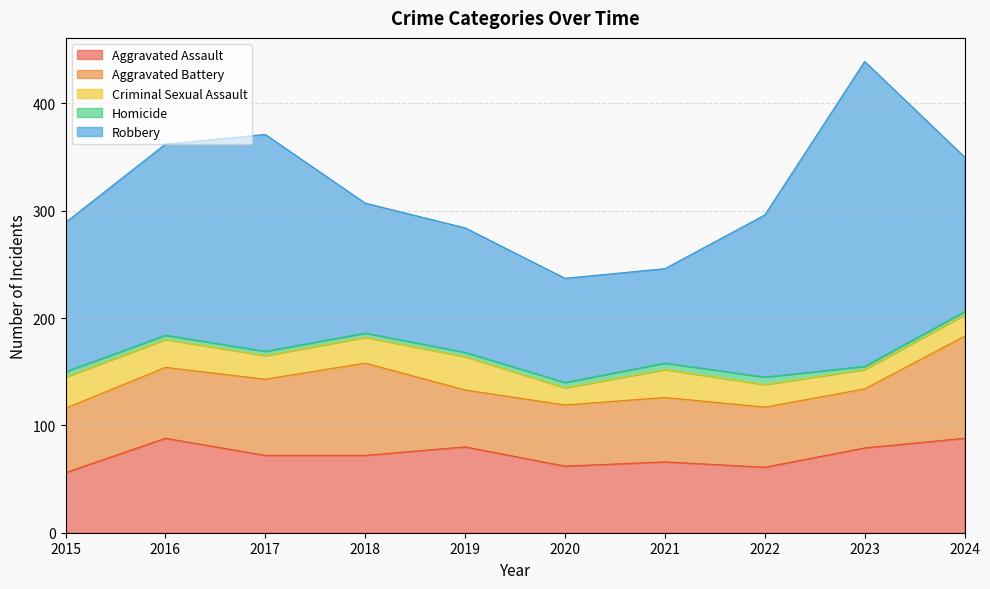

What is the total value across all series at 2022?

296